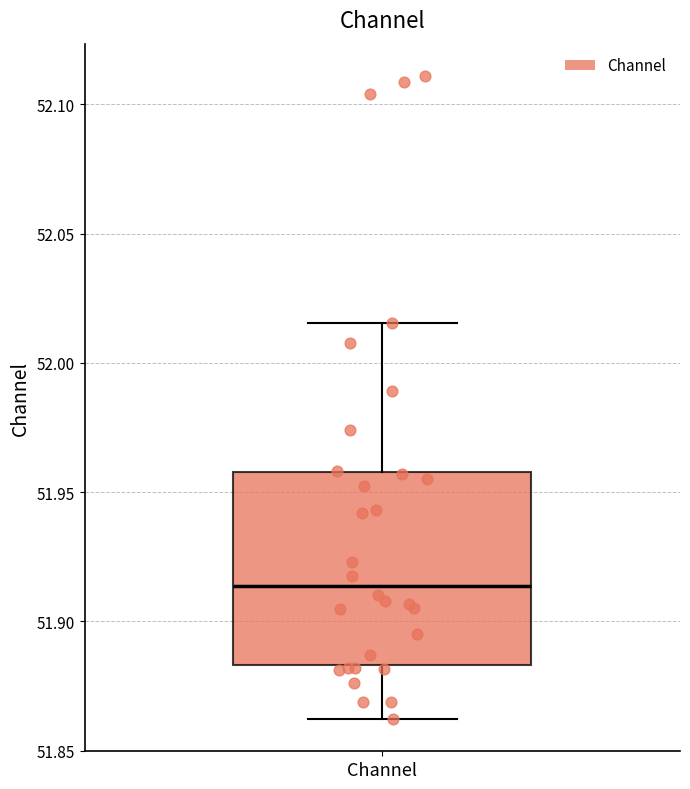

Read this box plot against the y-axis: the position of the median line, the range covered by the box, and the ends of both whiskers. The values are not printed on the chart, so give them approximately, as read against the axis.

median 51.915, box 51.885 to 51.960, whiskers 51.860 to 52.015